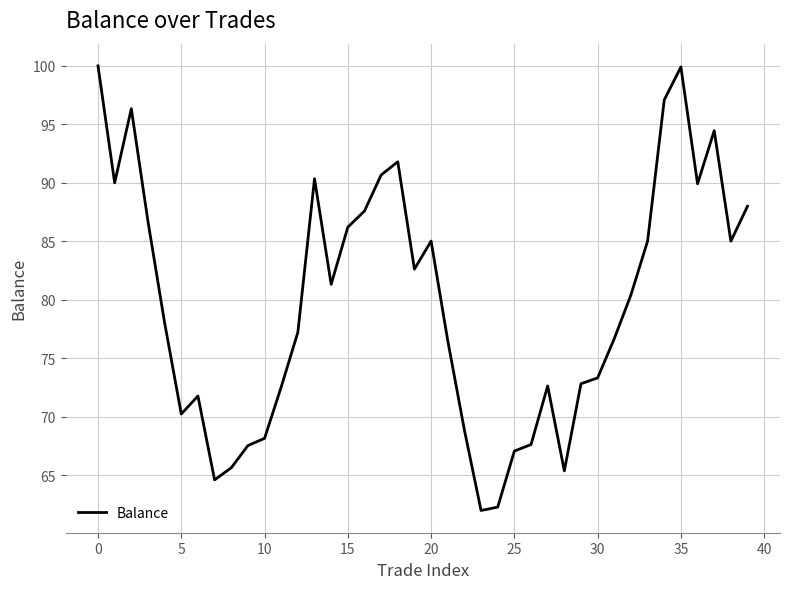

What is the greatest value displayed?

100.0